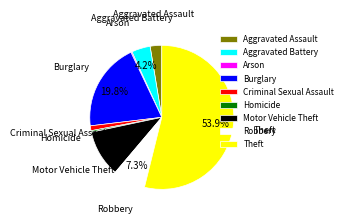

What portion of the pie excludes Motor Vehicle Theft?

89.5%